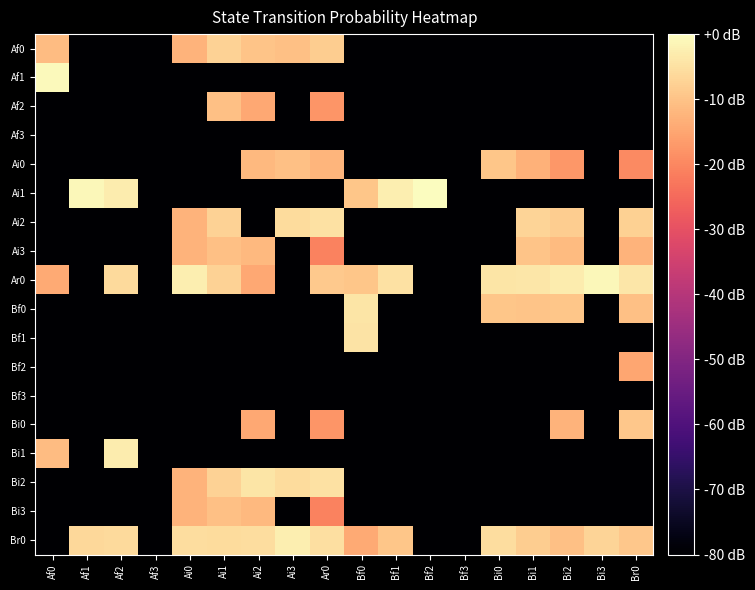

What is the minimum value shown in the chart?

-80.0